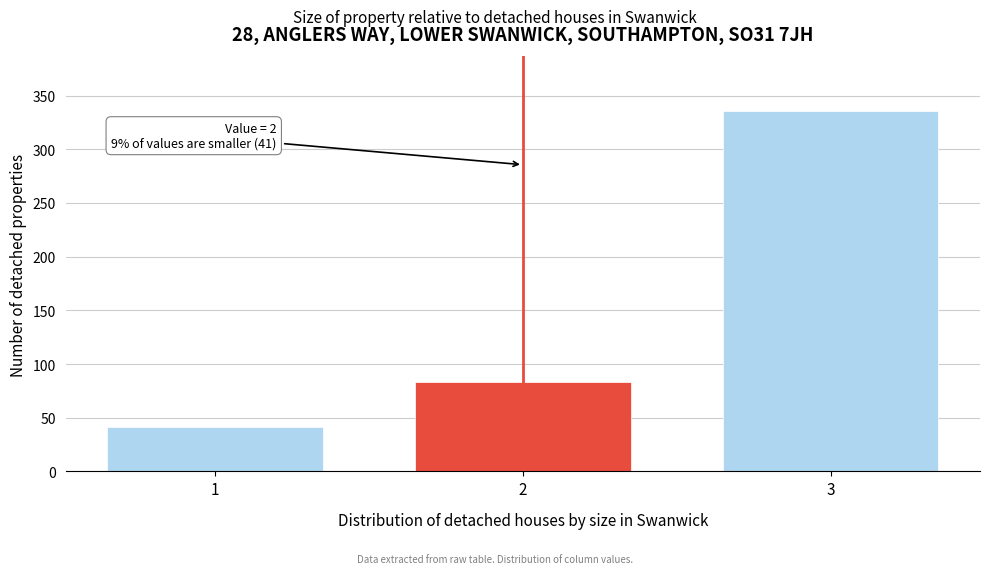

Reading left to right, list all the values displayed in this chart.

41	83	336